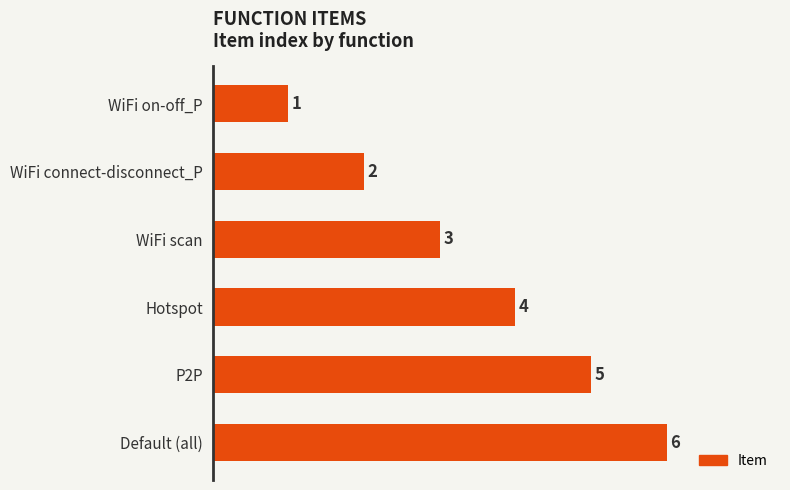

What is the difference between the maximum and minimum values?

5